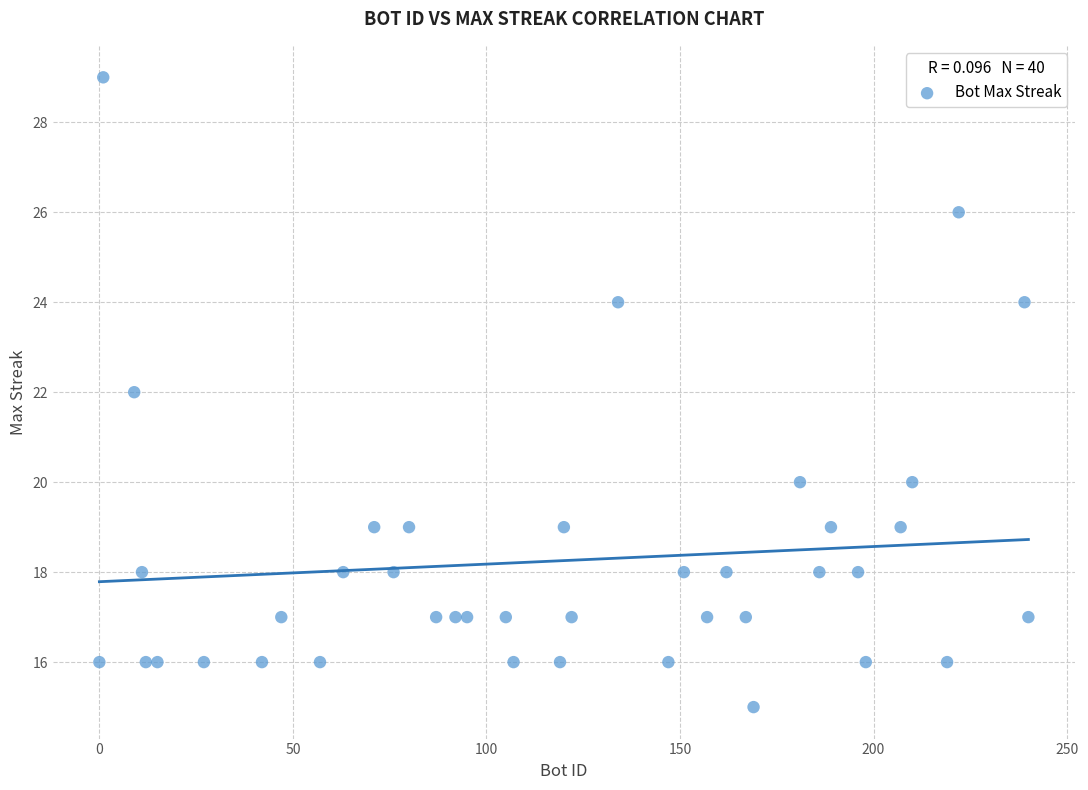

What is the range of Y values (max minus min)?

14